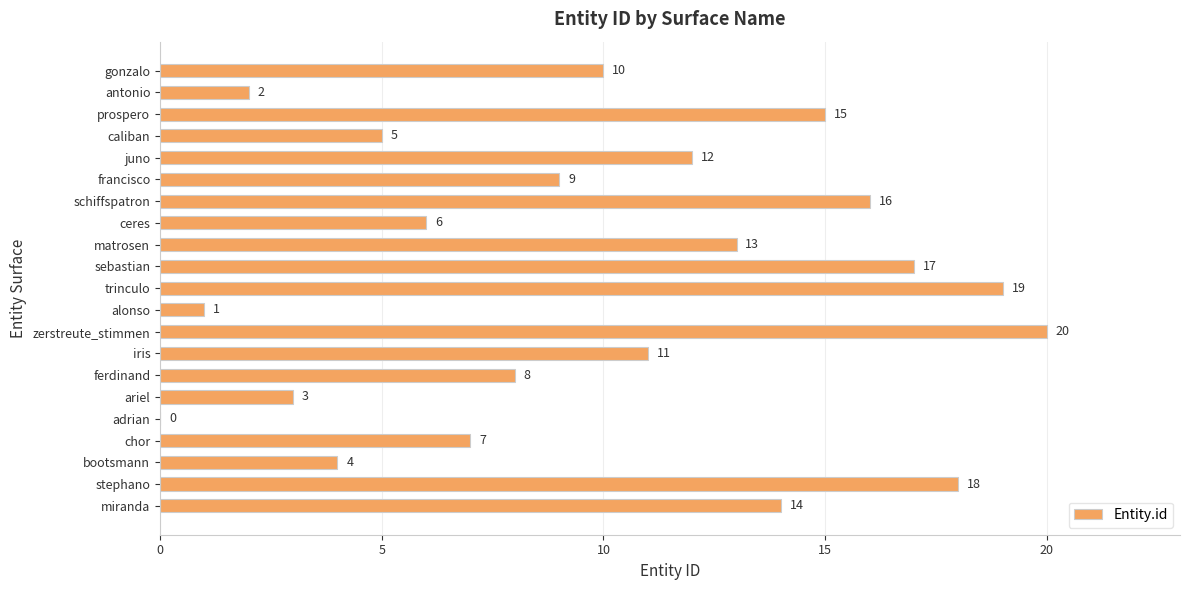

What is the change in value from schiffspatron to juno?

-4